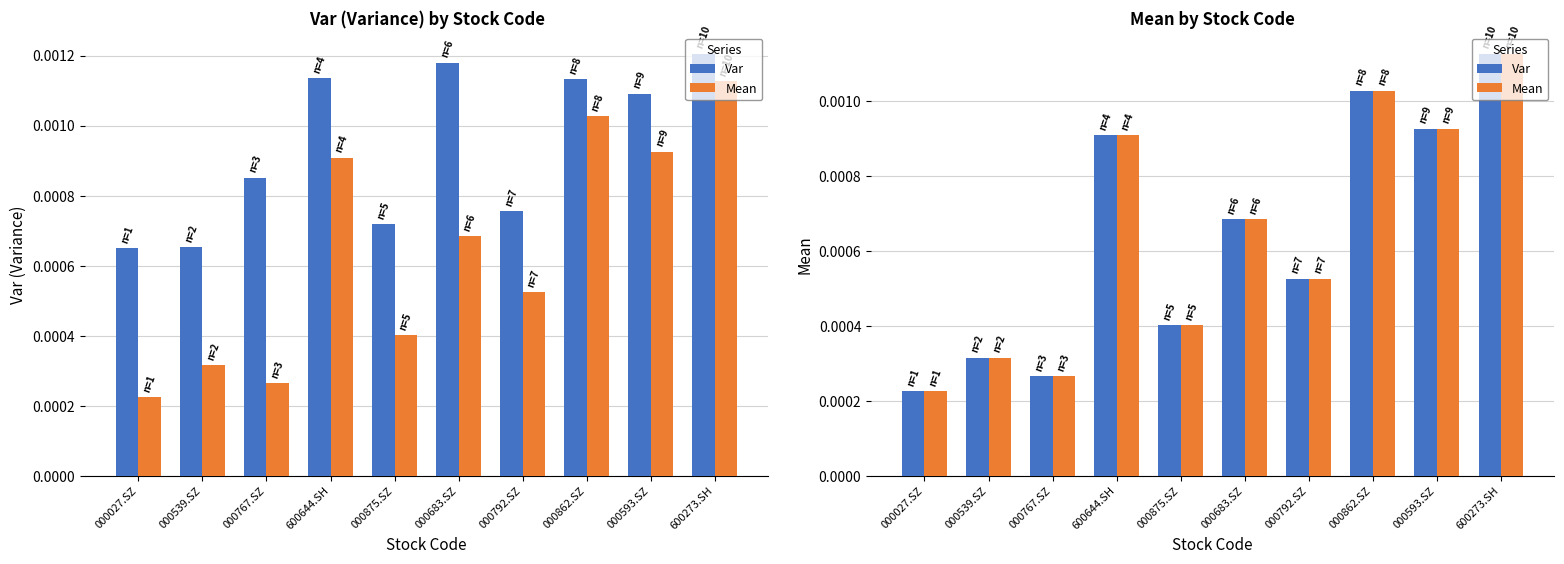

Which series has the largest total across all categories?

Var